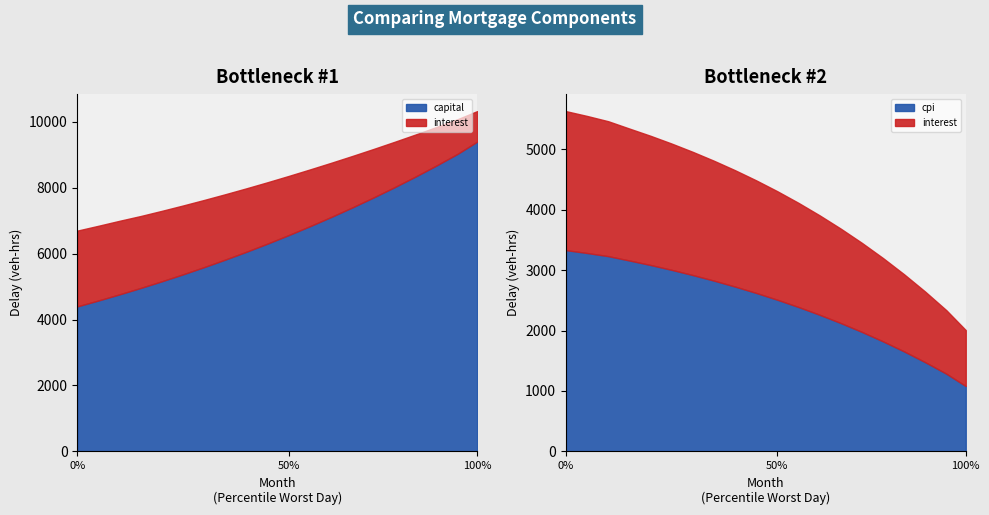

Reading left to right, what are all the values shown in this chart?

capital: 4400.6	4579.9	4766.5	4960.7	5162.6	5373.1	5592.3	5820.6	6058.4	6306.0	6563.8	6832.3	7111.1	7400.5	7701.4	8014.3	8340.0	8679.2	9032.9	9400.0
interest: 2299.3	2267.0	2231.8	2182.7	2137.3	2089.2	2038.0	1983.4	1925.0	1862.4	1795.2	1722.9	1645.0	1561.9	1473.2	1378.0	1275.9	1166.9	1050.4	925.9
cpi: 3329.8	3282.2	3230.4	3158.3	3084.0	3003.5	2917.4	2825.4	2726.9	2621.7	2509.3	2389.1	2260.8	2123.7	1977.3	1821.0	1654.0	1475.7	1285.0	1081.0